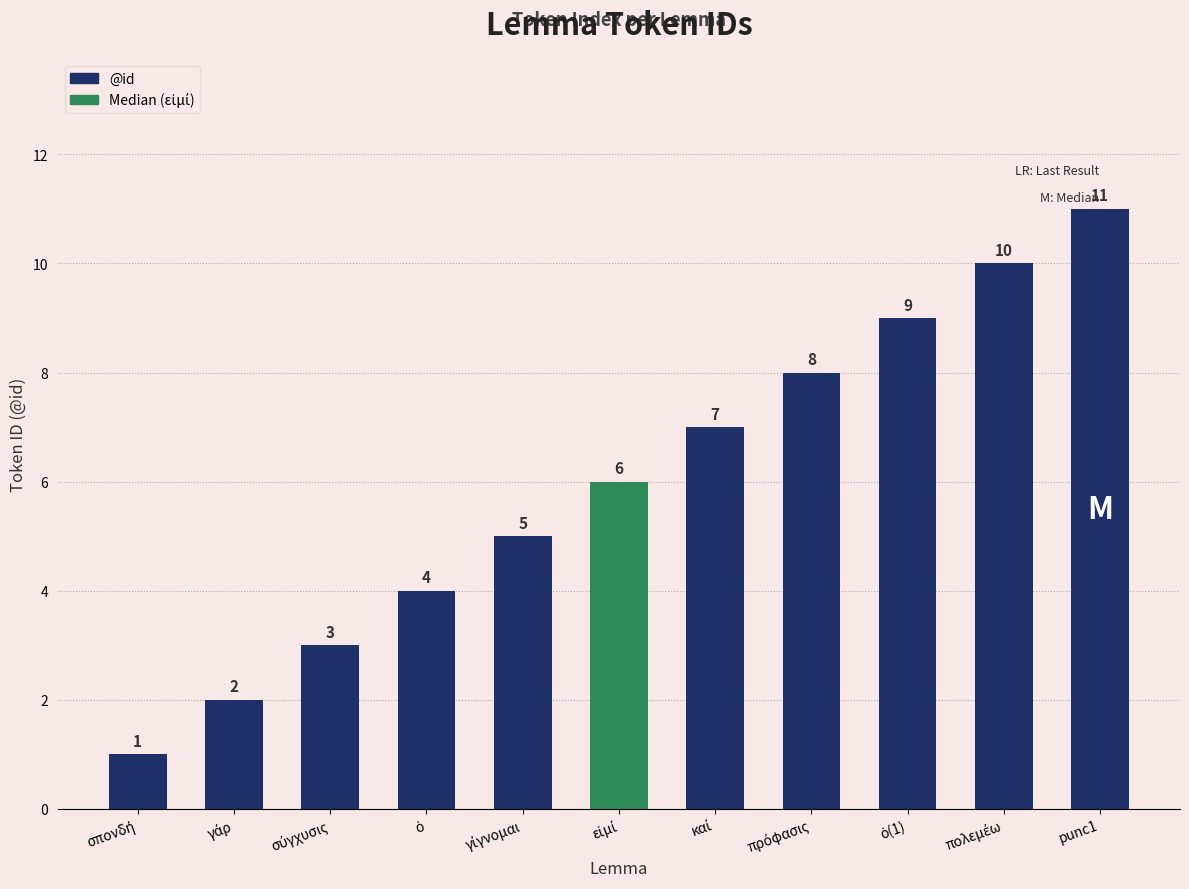

Count the values in the range 3 to 9.

7